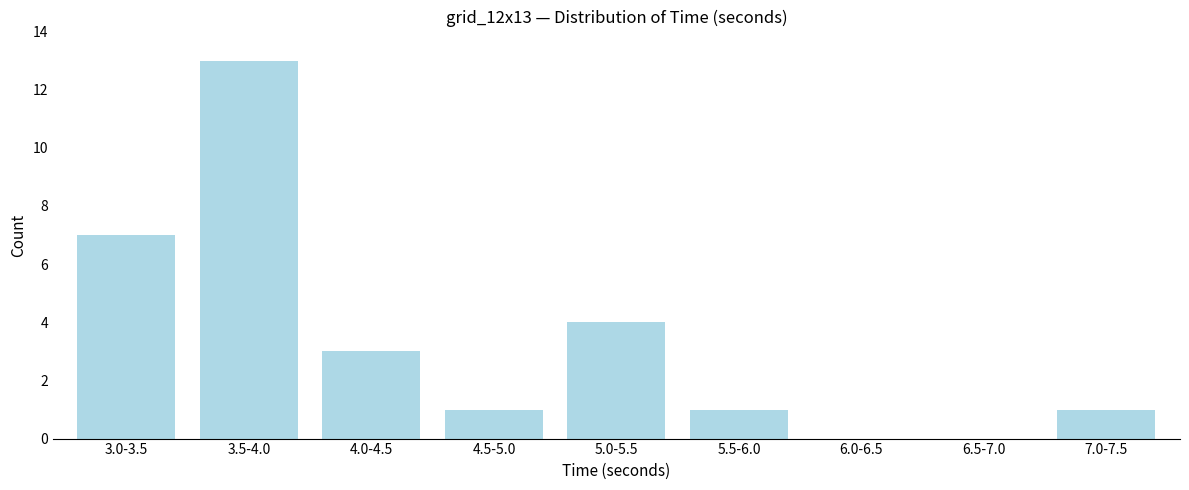

Reading left to right, what are all the values shown in this chart?

3.0-3.5=7	3.5-4.0=13	4.0-4.5=3	4.5-5.0=1	5.0-5.5=4	5.5-6.0=1	6.0-6.5=0	6.5-7.0=0	7.0-7.5=1